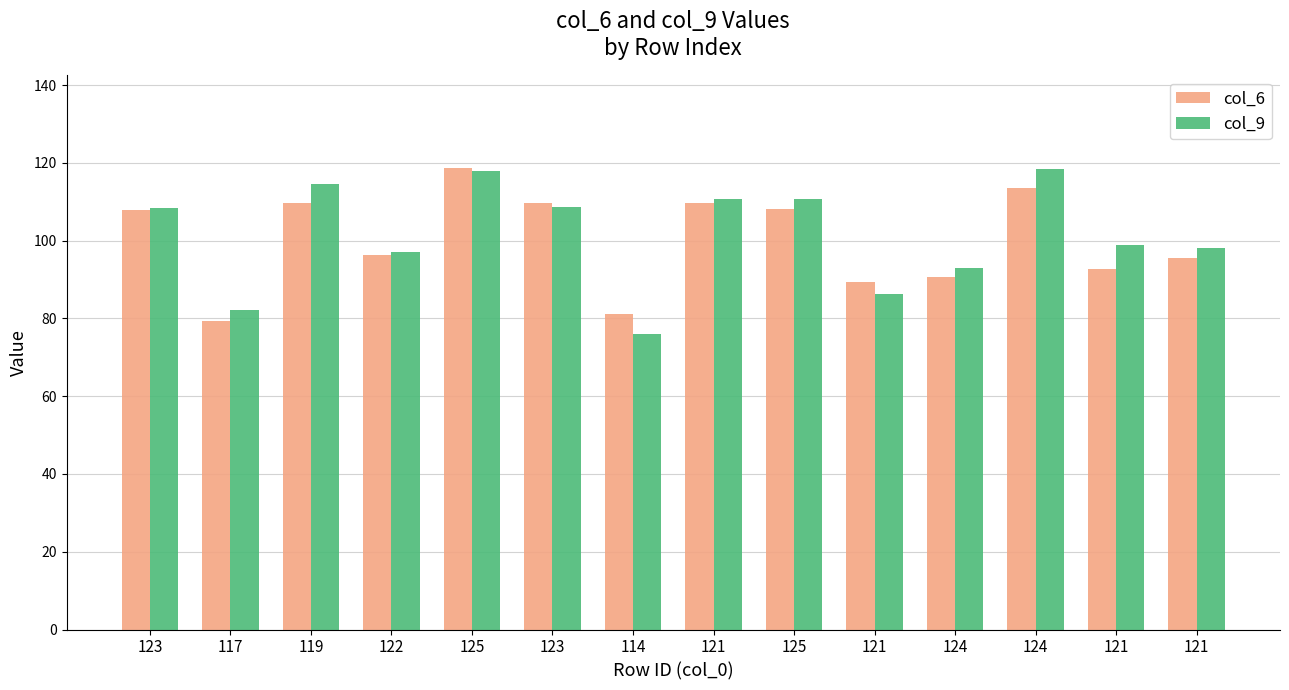

What is the difference between the maximum and minimum values in the col_6 series?

39.3